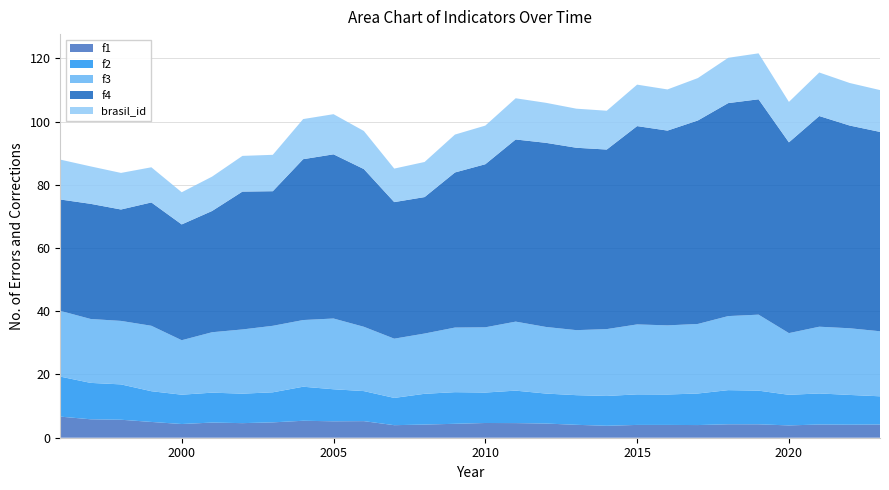

Reading left to right, transcribe all the data shown in this chart.

f1: 6.7	5.8	5.7	5.0	4.3	4.8	4.6	4.9	5.4	5.2	5.2	4.0	4.2	4.4	4.7	4.6	4.5	4.1	3.8	4.0	4.0	4.0	4.3	4.2	3.9	4.2	4.1	4.2
f2: 12.7	11.5	11.2	9.7	9.3	9.5	9.3	9.5	10.8	10.1	9.5	8.6	9.7	10.0	9.6	10.3	9.5	9.4	9.4	9.7	9.6	10.0	10.8	10.6	9.7	9.8	9.4	8.9
f3: 20.8	20.2	20.1	20.7	17.2	19.1	20.3	21.0	21.1	22.4	20.3	18.7	19.1	20.4	20.6	21.8	21.1	20.6	21.1	22.1	21.9	22.0	23.4	24.0	19.5	21.1	21.1	20.6
f4: 35.2	36.4	35.2	39.0	36.6	38.3	43.6	42.6	50.9	51.9	49.9	43.2	43.2	49.0	51.6	57.6	58.2	57.7	56.8	62.7	61.6	64.4	67.4	68.1	60.3	66.6	64.1	63.0
brasil_id: 12.6	11.8	11.6	11.1	10.2	10.9	11.3	11.5	12.7	12.7	12.0	10.6	11.1	12.0	12.2	13.0	12.7	12.4	12.3	13.1	13.0	13.4	14.3	14.5	12.8	13.8	13.5	13.2